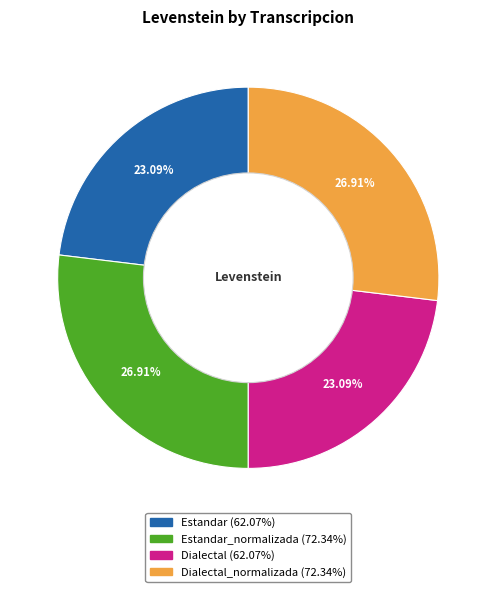

Is there a majority slice in this chart?

No